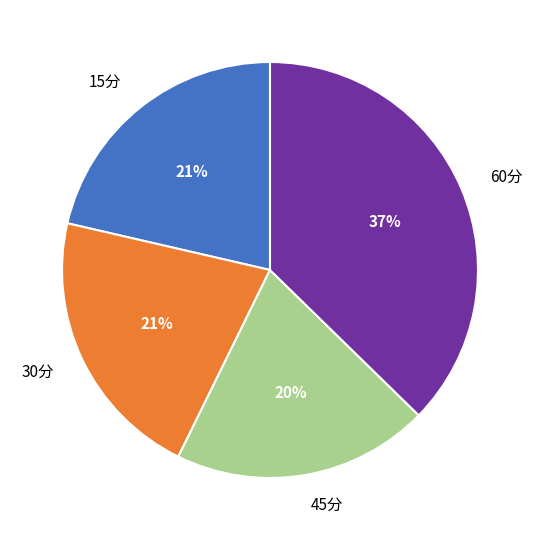

Count the number of slices in the pie.

4